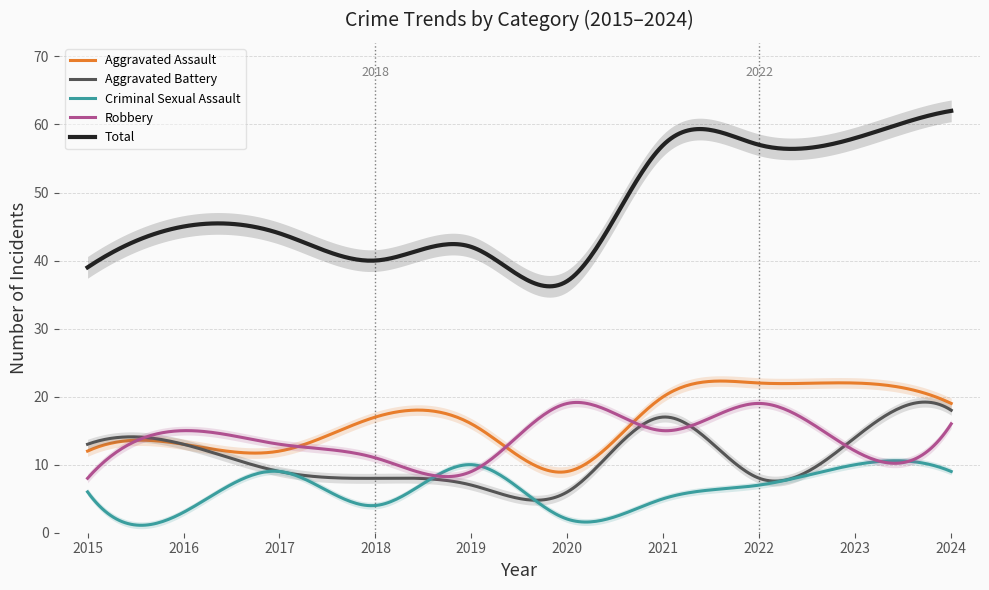

The value of Criminal Sexual Assault at 2024 is 9. True or false?

True